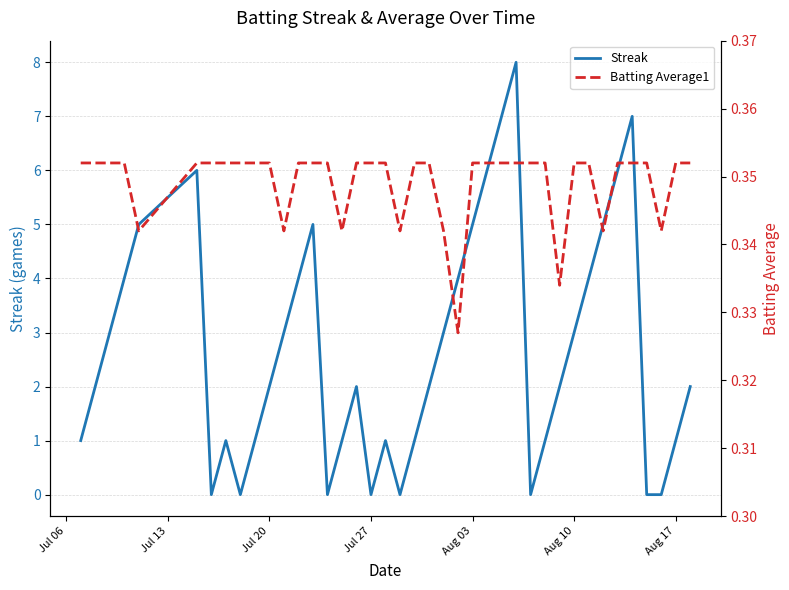

Is this an area chart (filled region under the line)?

No